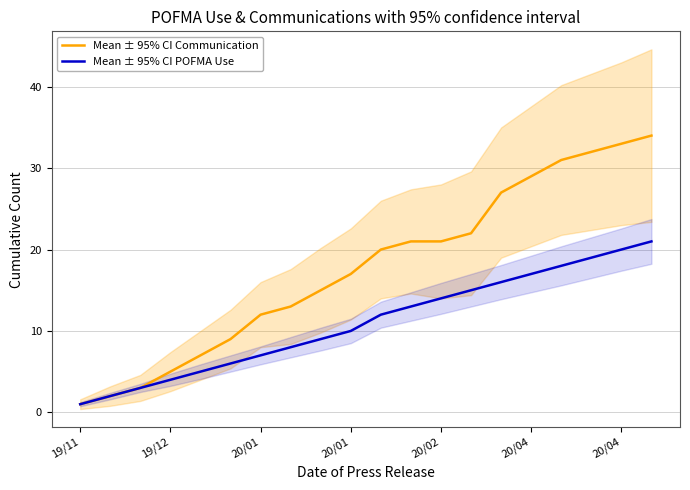

What is the label of the 9th point from the right?

11